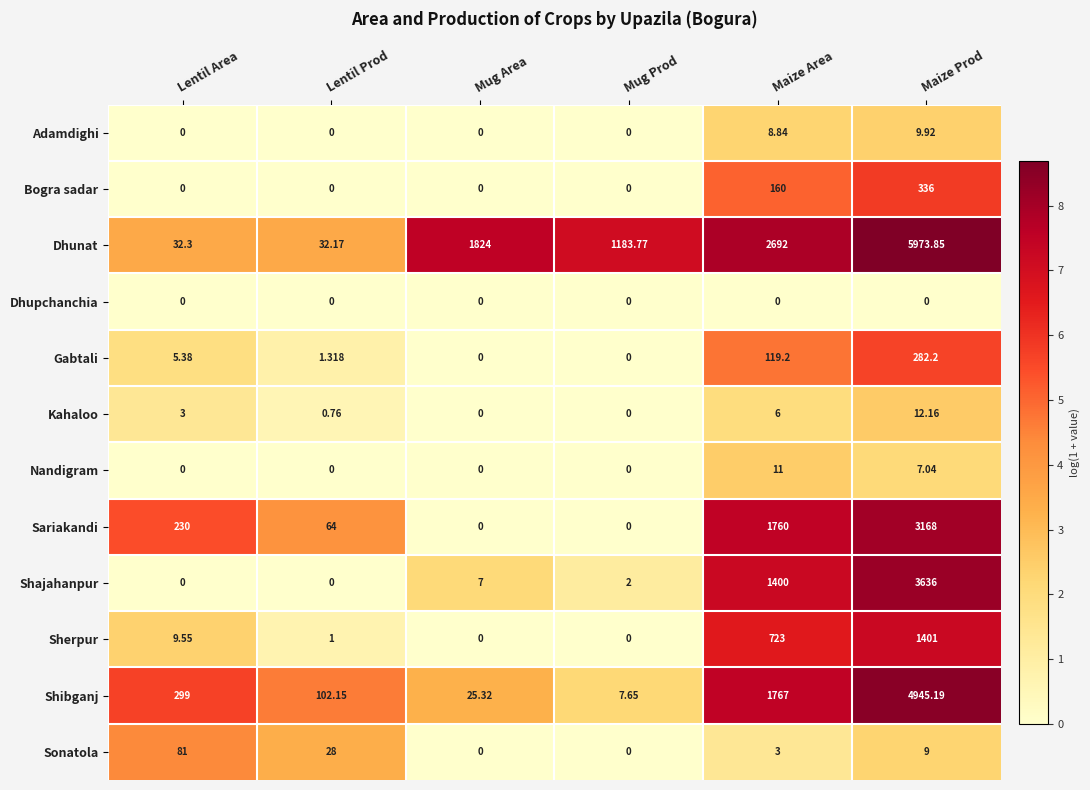

Rank the series by their maximum value, from lowest to highest.

Dhupchanchia, Adamdighi, Nandigram, Kahaloo, Sonatola, Gabtali, Bogra sadar, Sherpur, Sariakandi, Shajahanpur, Shibganj, Dhunat